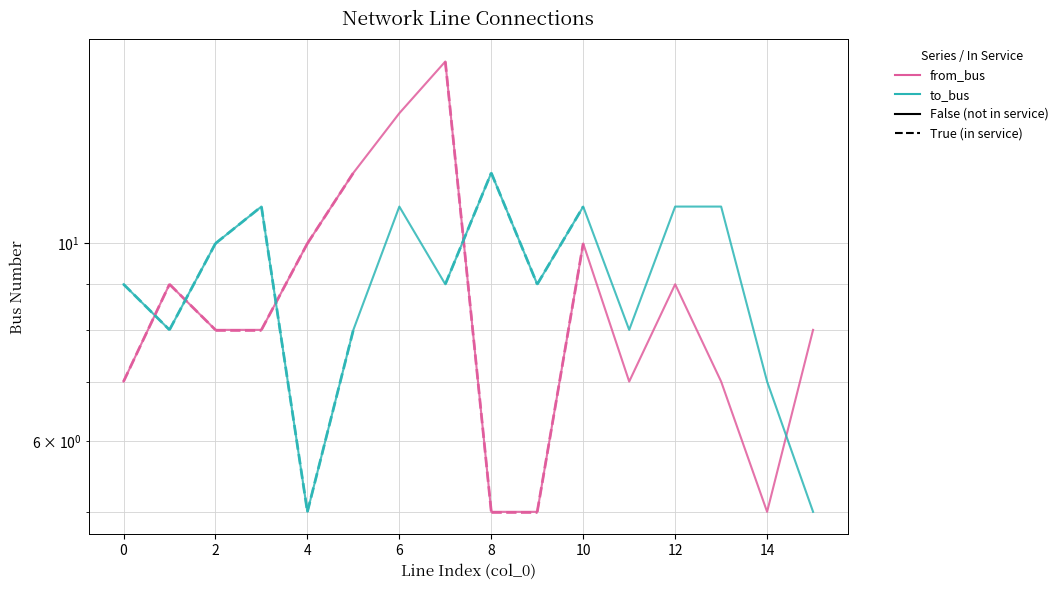

What is the minimum value shown in the chart?

5